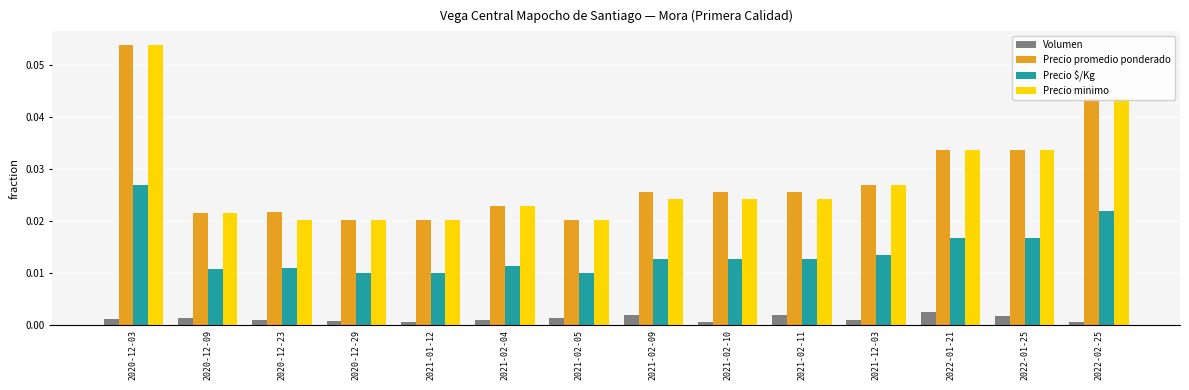

What is the sum of all Precio minimo values?

0.4